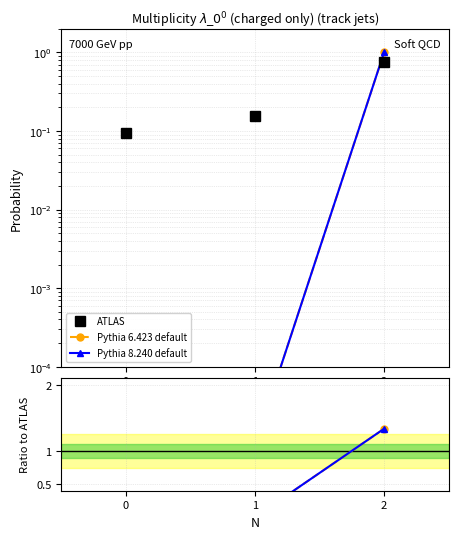

How many ATLAS values are between 0 and 1?

3